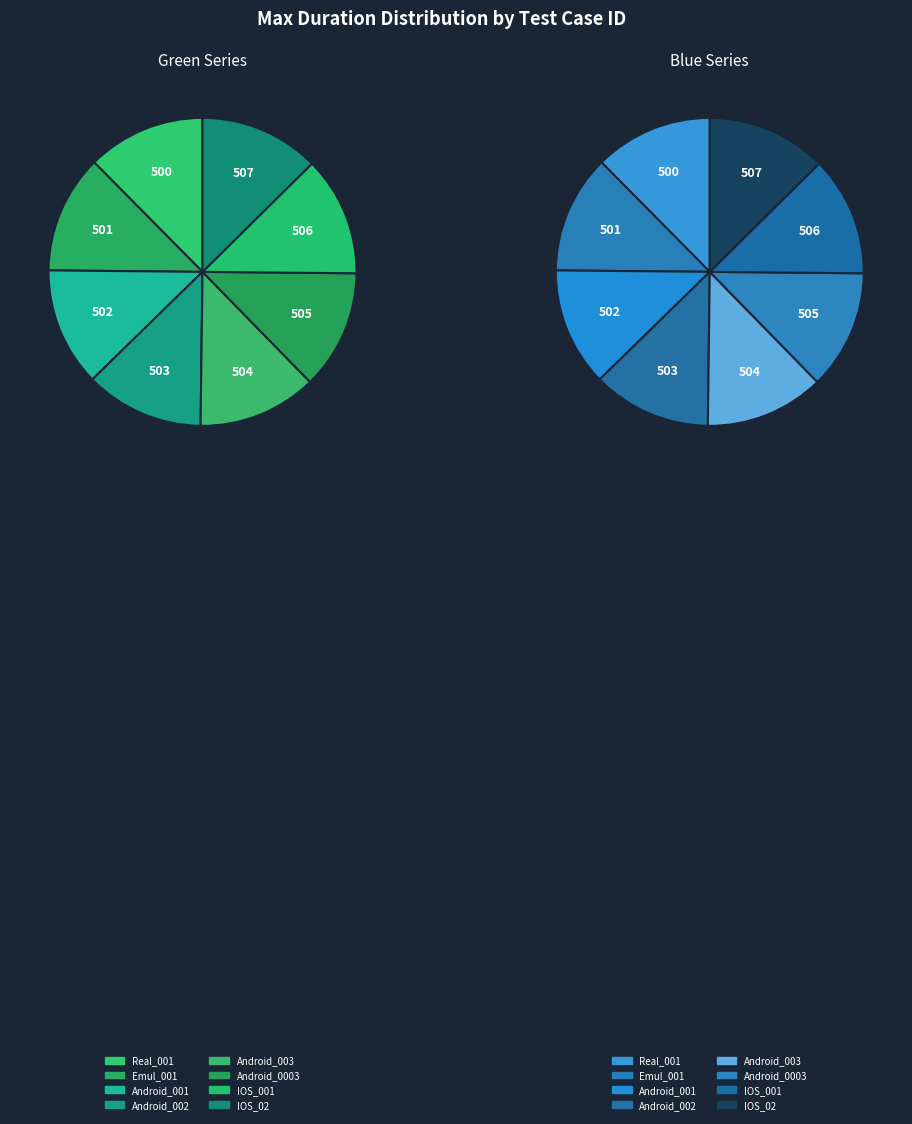

True or false: Real_001 accounts for 18% of the total.

False